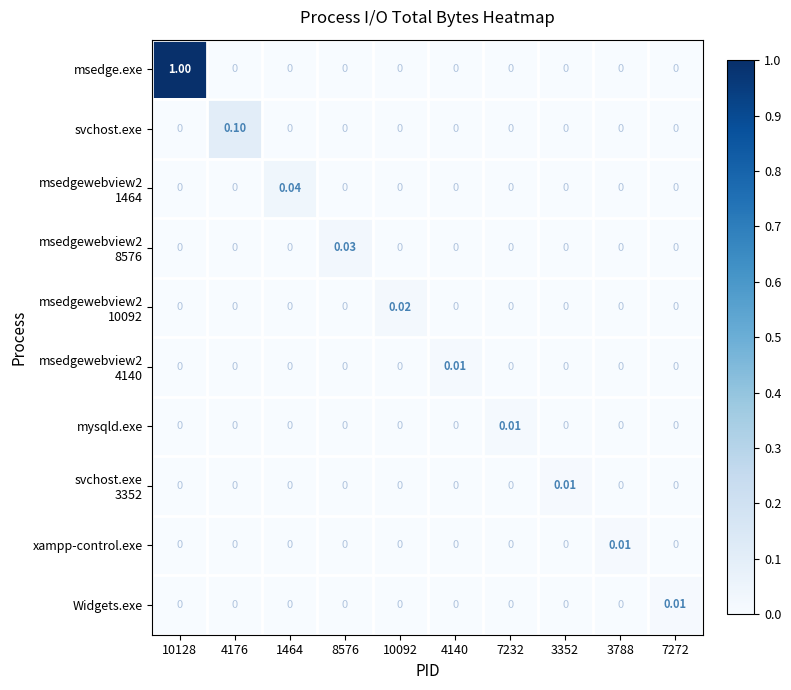

Which series has the largest range (max minus min)?

msedge.exe